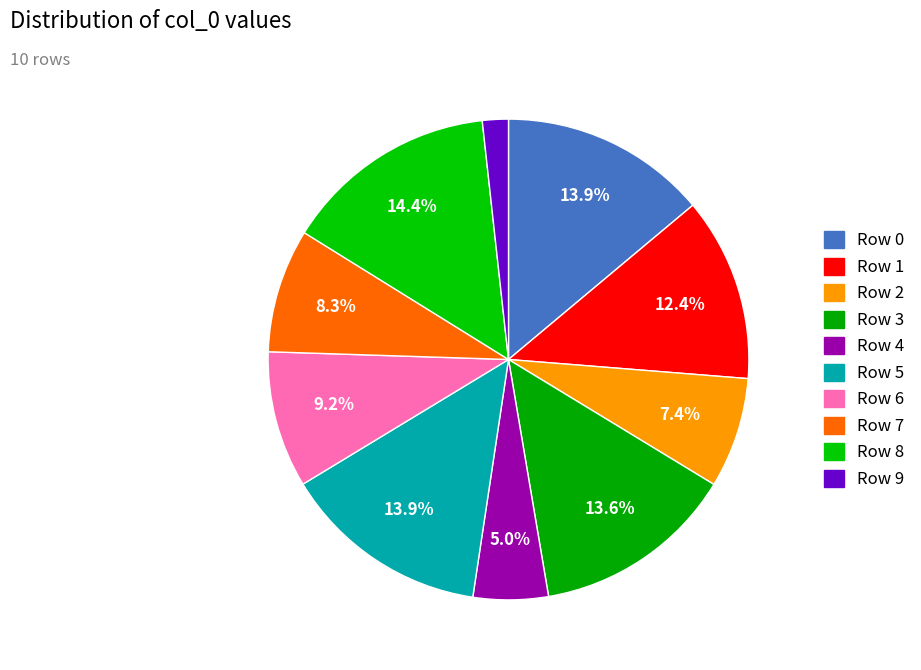

To the nearest percent, what portion does Row 1 represent?

12%